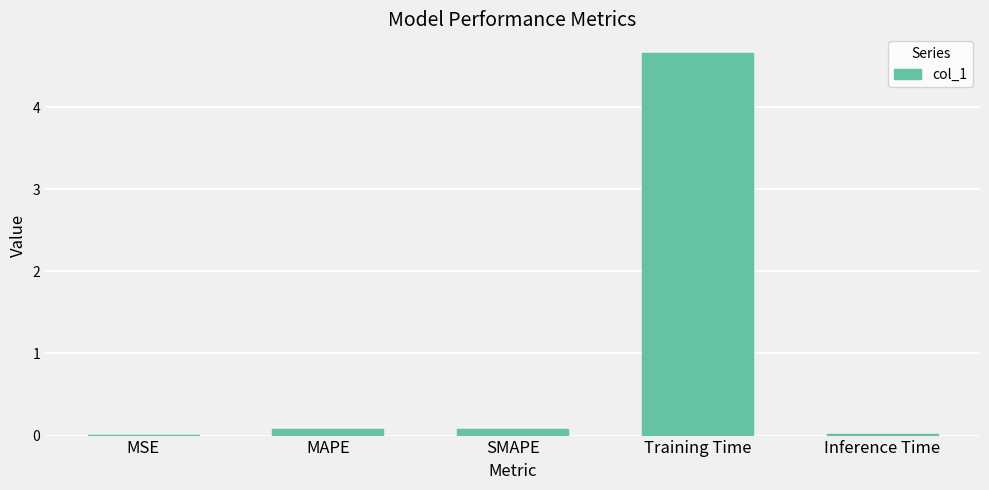

Which label corresponds to the largest value in the chart?

Training Time